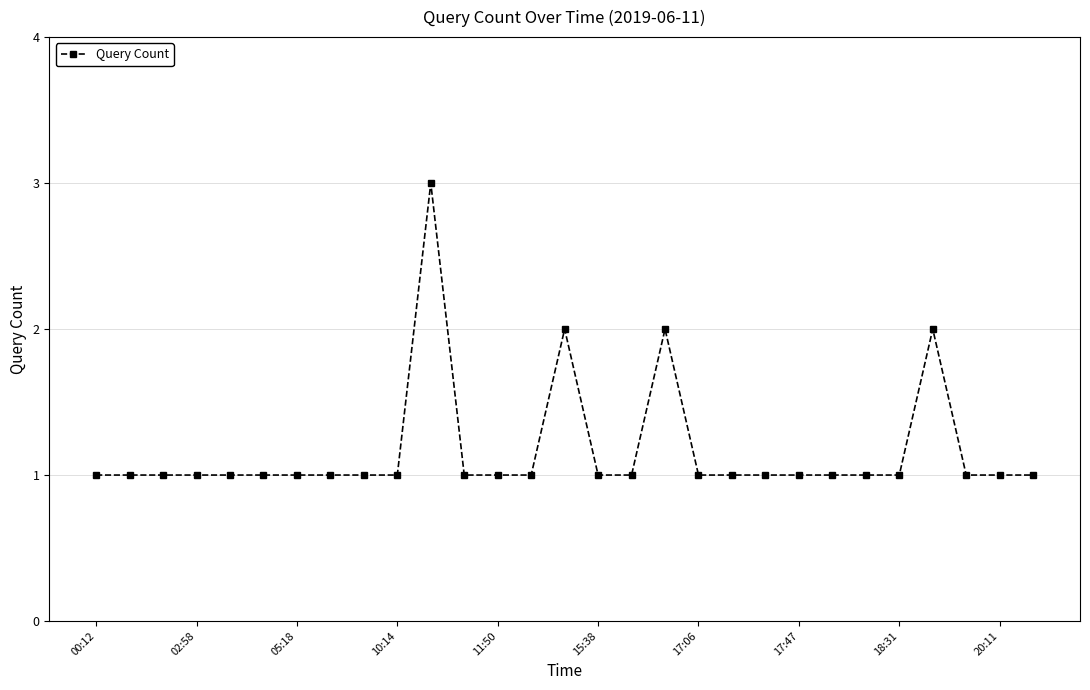

Count the number of data series in this chart.

1